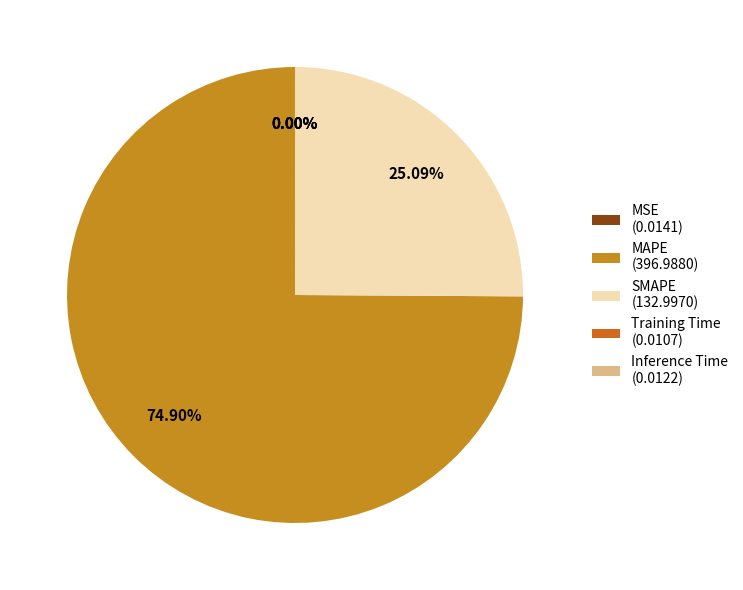

What percentage is the MAPE slice, to the nearest percent?

75%